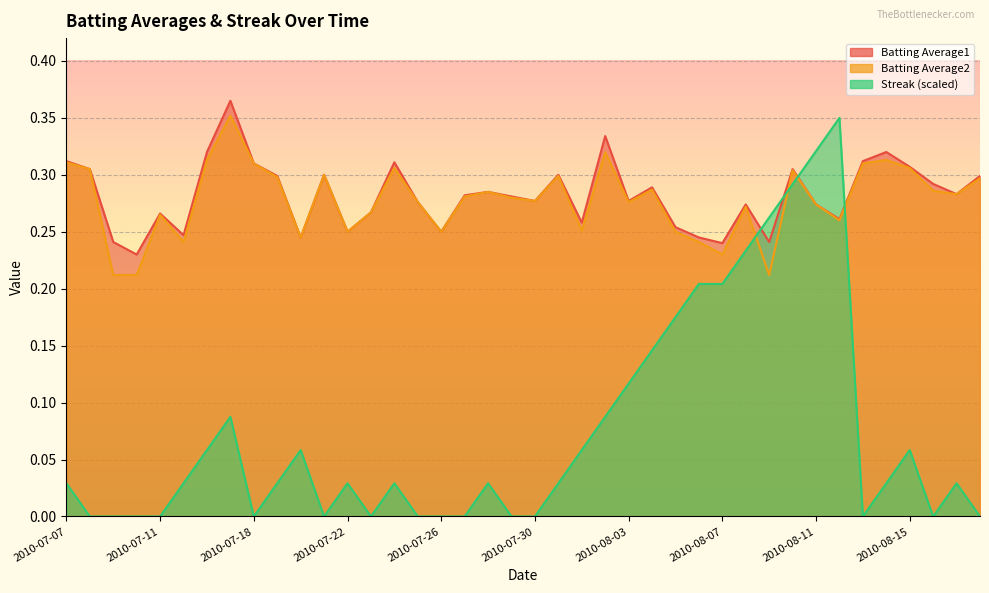

Rank the series at 2010-07-15 from highest to lowest value.

Batting Average1, Batting Average2, Streak